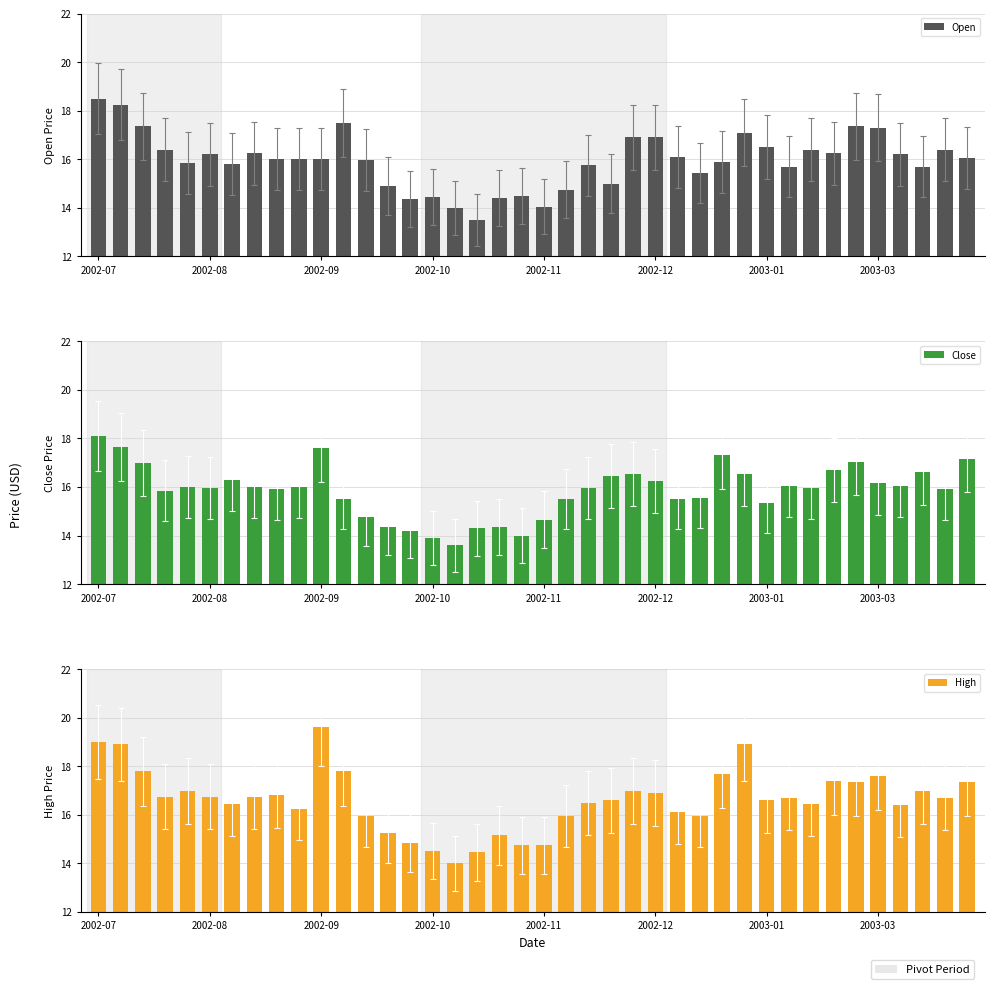

What is the average value of the High series?

16.6